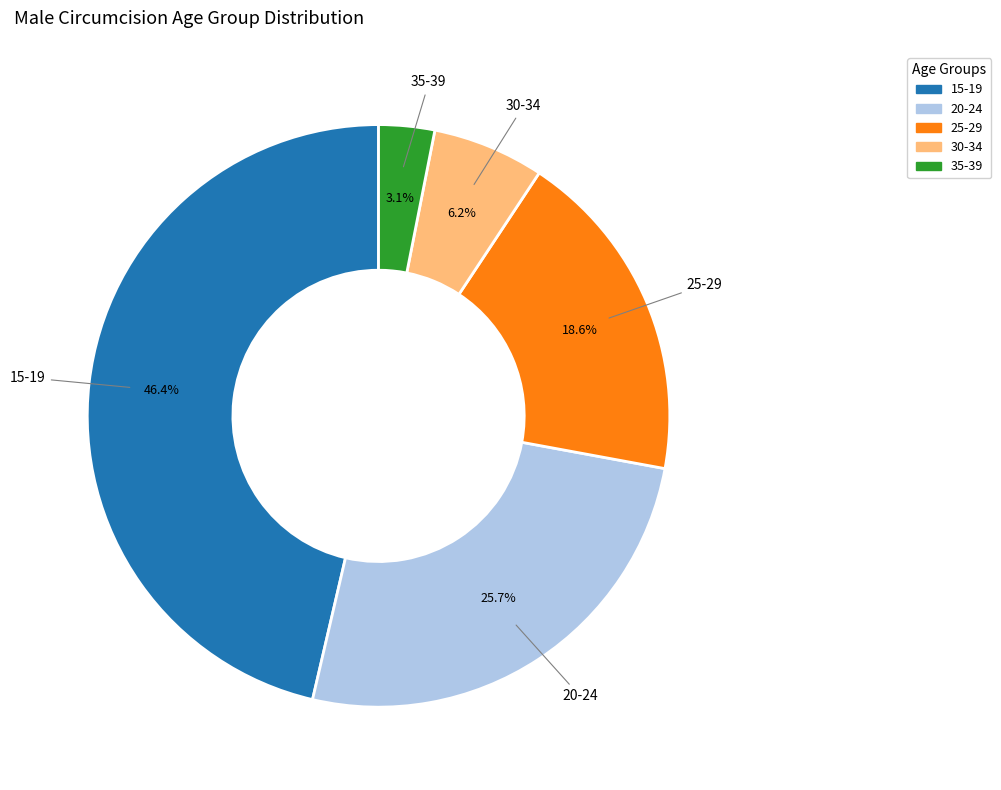

Combined, what portion of the pie is 35-39 and 30-34?

9.3%